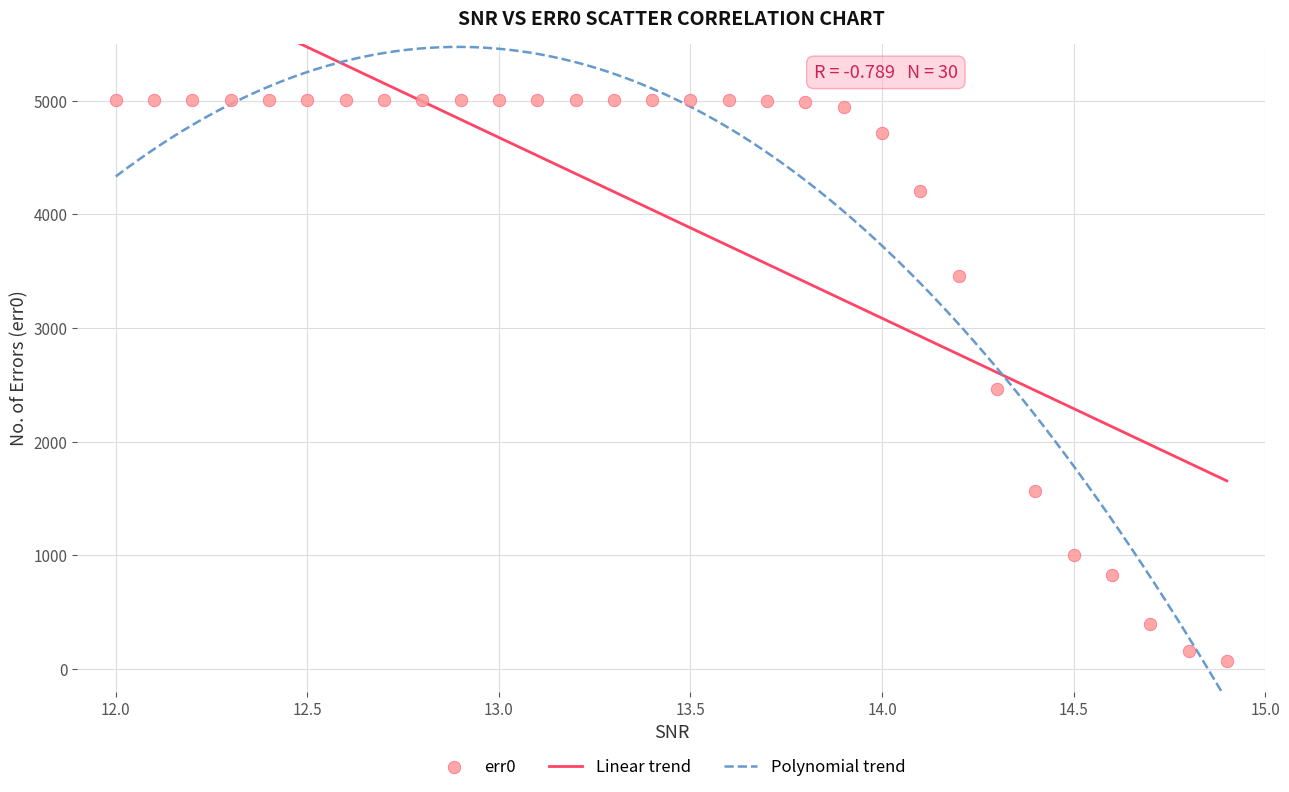

What is the range of Y values (max minus min)?

4934